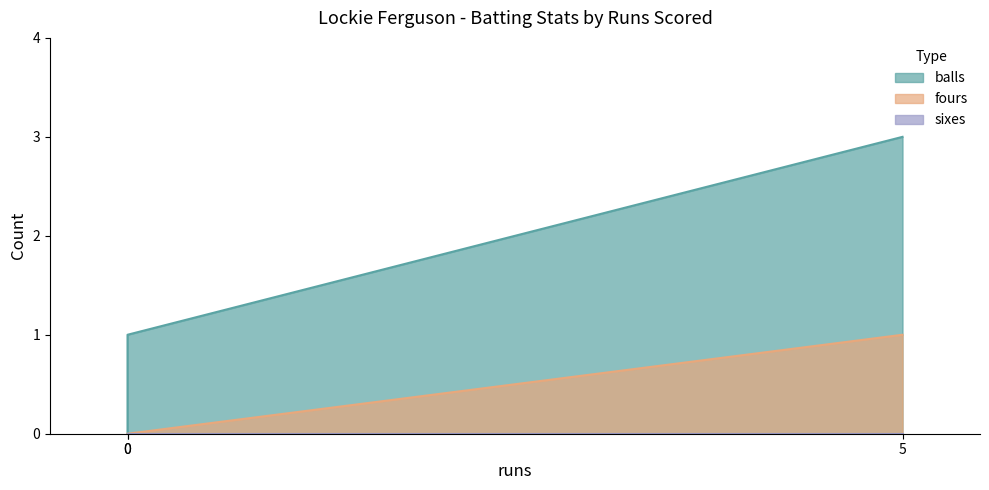

Between 0 and 5, which is larger?

5